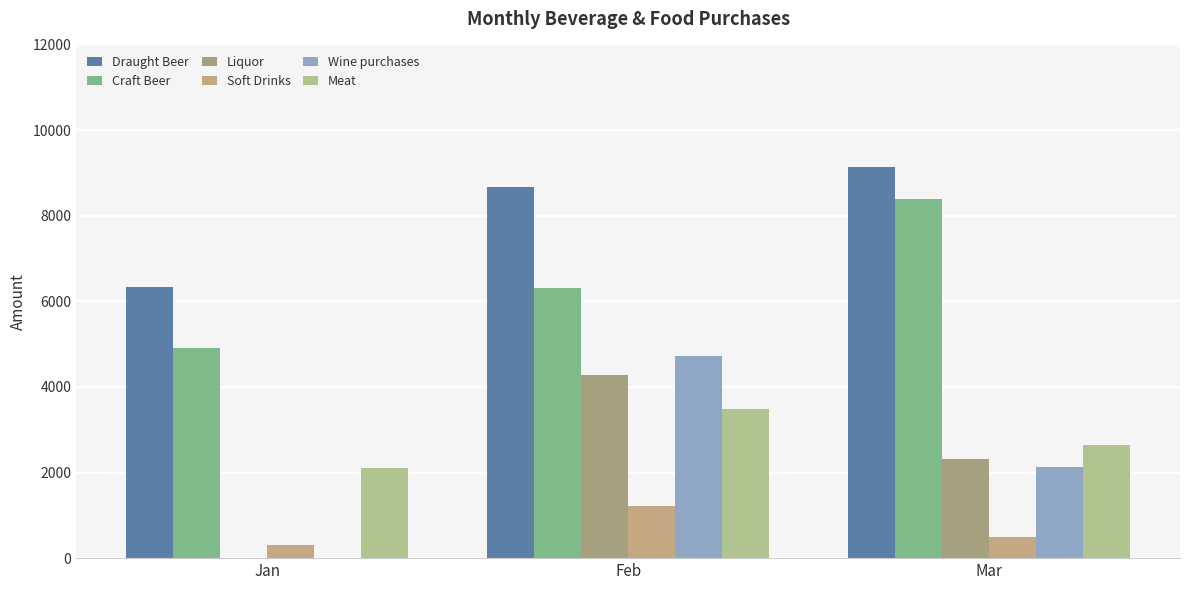

How many data points does each series have?

3